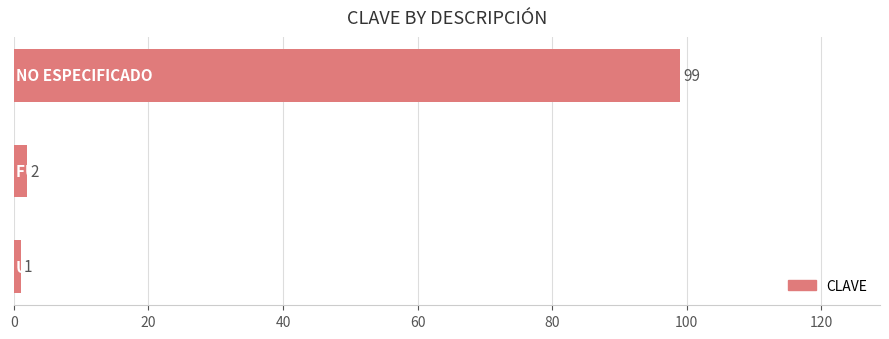

Reading bottom to top, what are all the values shown in this chart?

1	2	99